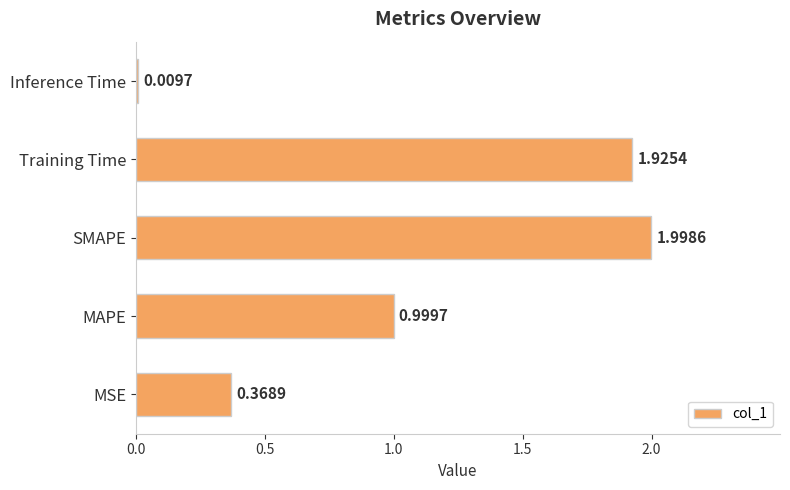

Rank the categories by value from highest to lowest.

SMAPE, Training Time, MAPE, MSE, Inference Time